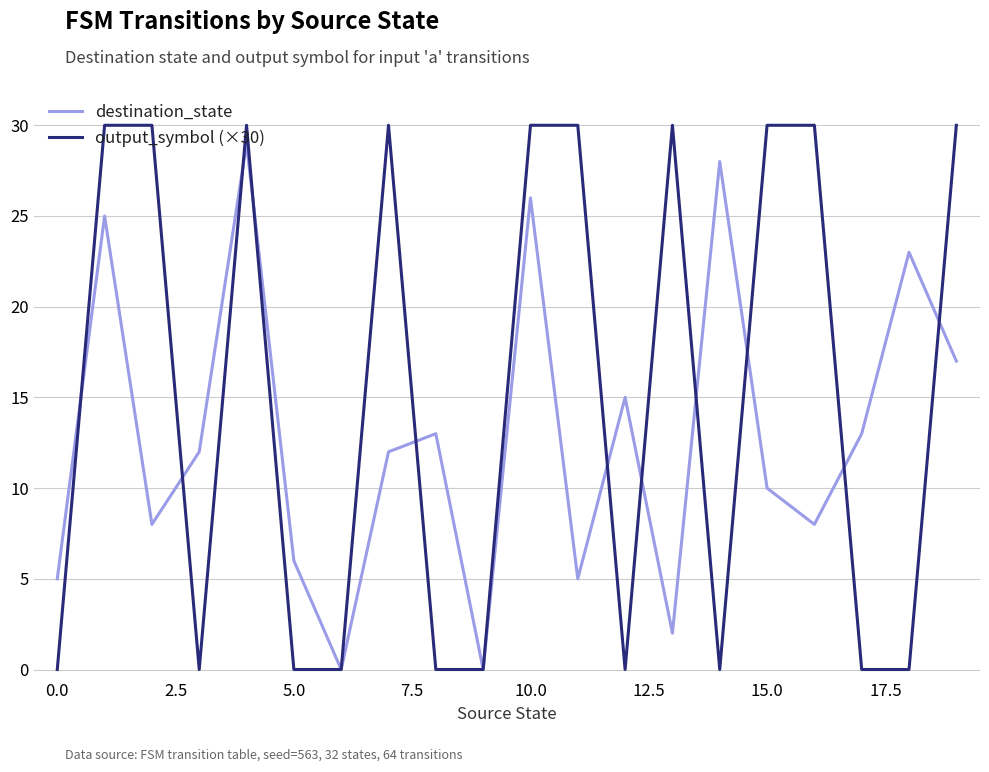

Which series has the widest spread of values?

output_symbol (×30)